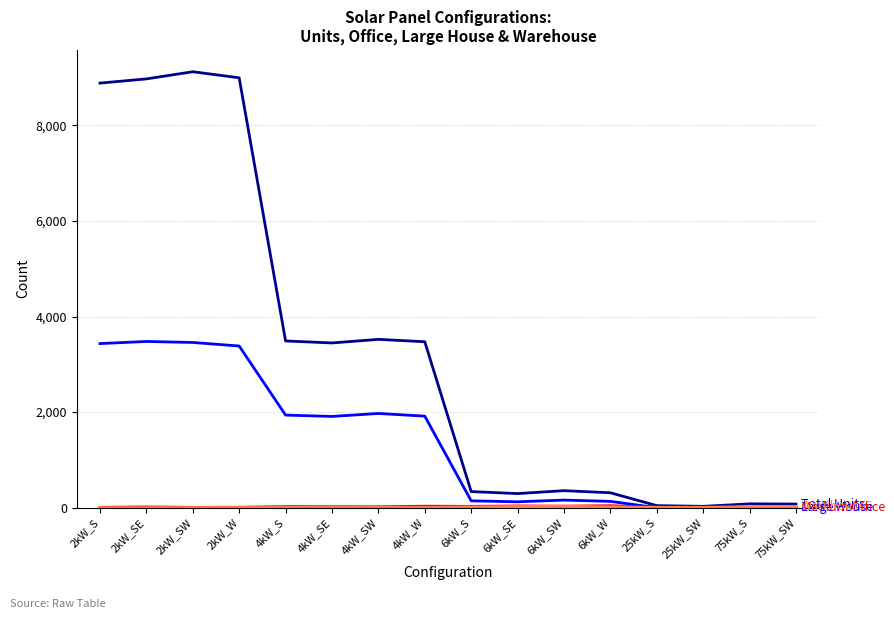

What is the greatest value displayed?

9125